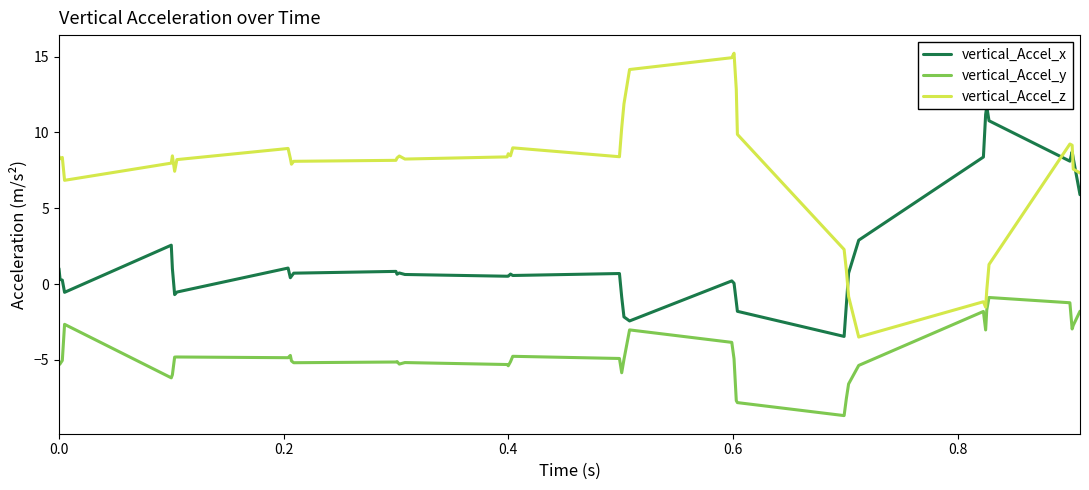

What is the lowest value of the vertical_Accel_y series?

-8.7